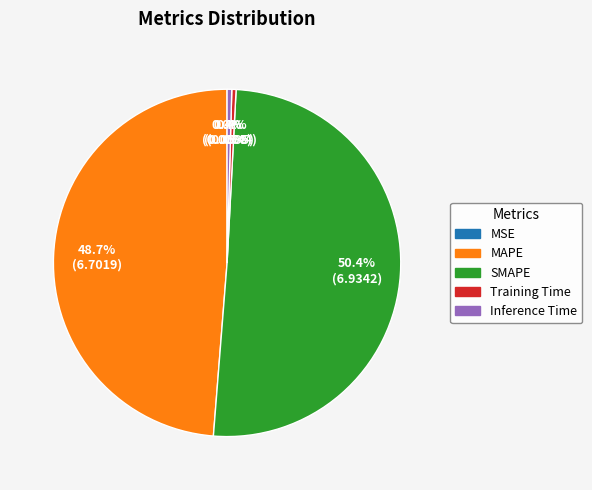

What is the total percentage of Inference Time and SMAPE?

50.9%